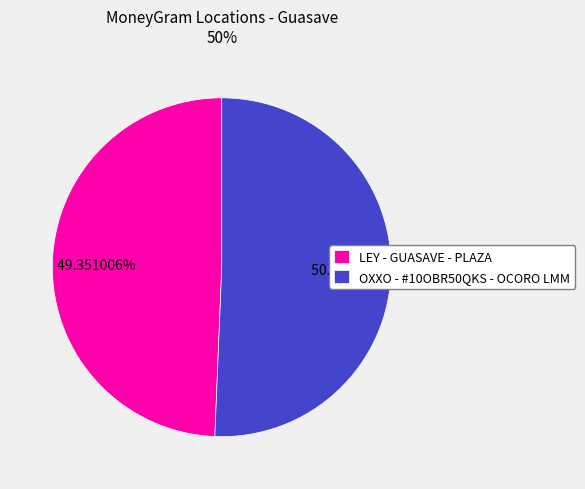

To the nearest percent, what portion does LEY - GUASAVE - PLAZA represent?

49%